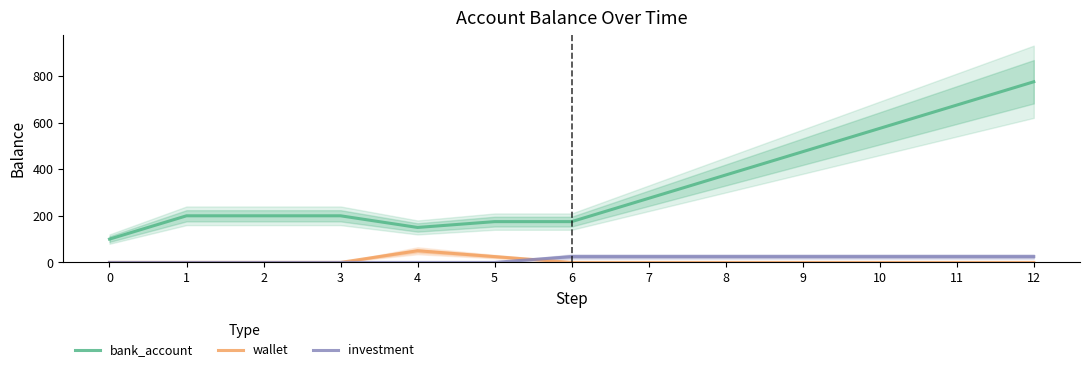

True or false: wallet has a value of 0 at 2.

True